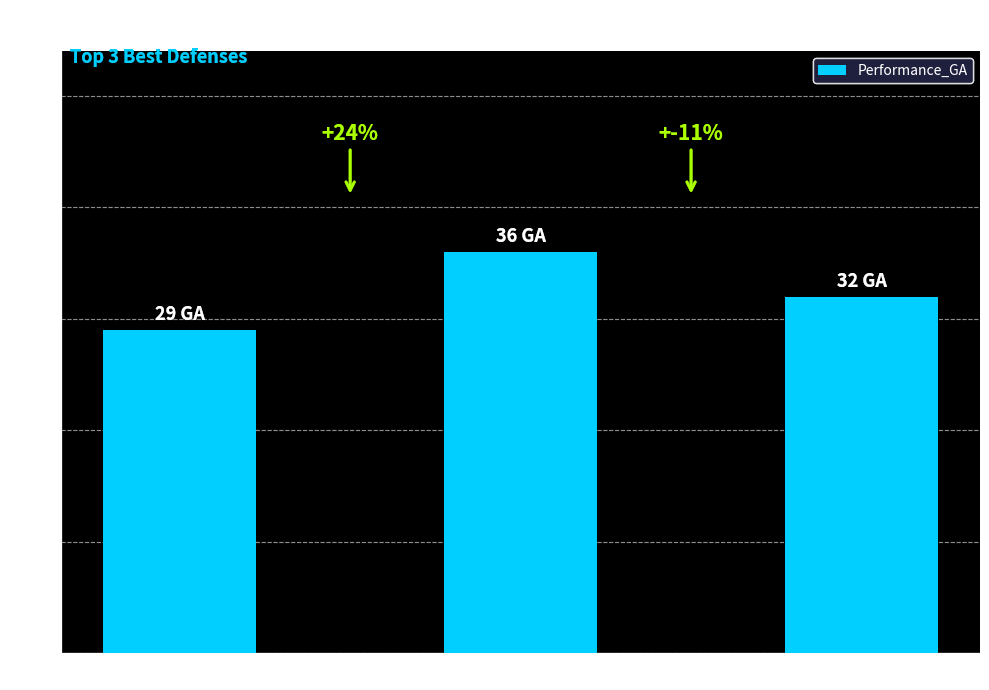

Where does the data first go above 32?

Barcelona